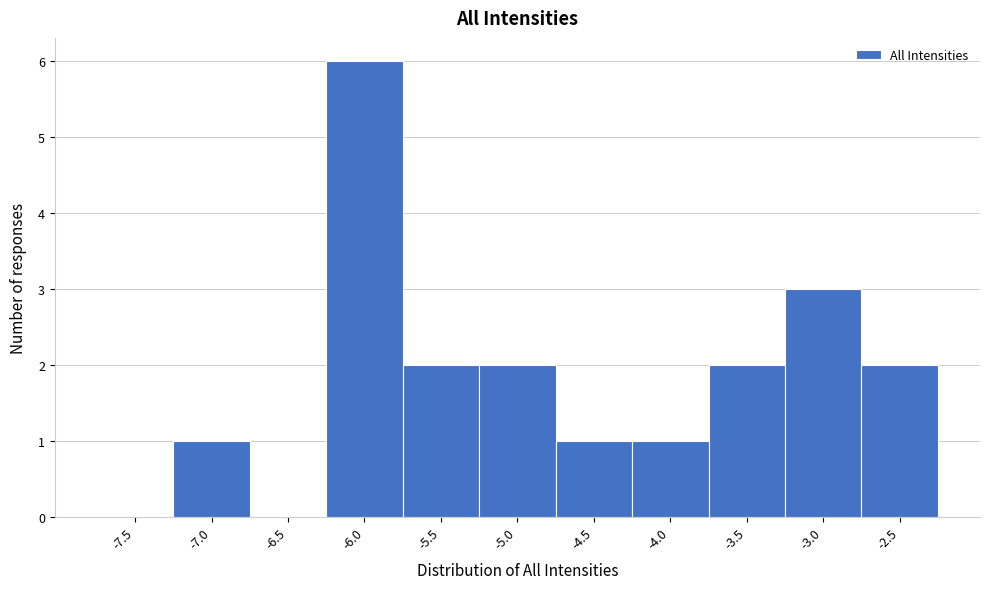

Reading right to left, list all the values displayed in this chart.

-2.5=2	-3.0=3	-3.5=2	-4.0=1	-4.5=1	-5.0=2	-5.5=2	-6.0=6	-6.5=0	-7.0=1	-7.5=0